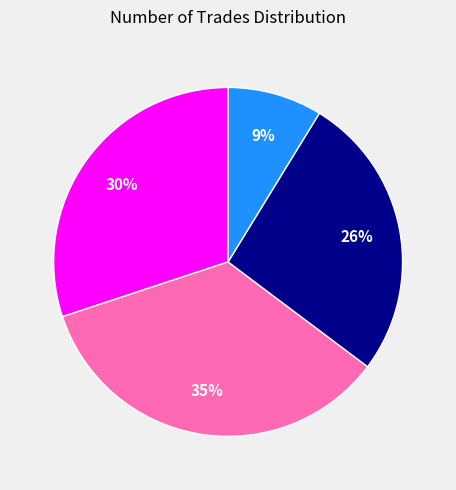

Is there a majority slice in this chart?

No